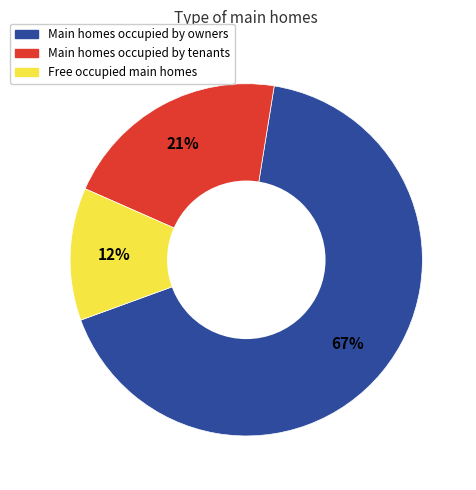

Does any single category account for the majority?

Yes